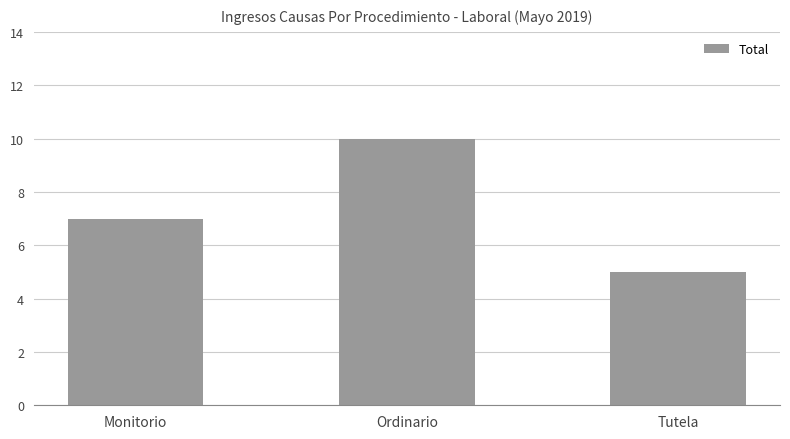

What position from the left is Ordinario?

2